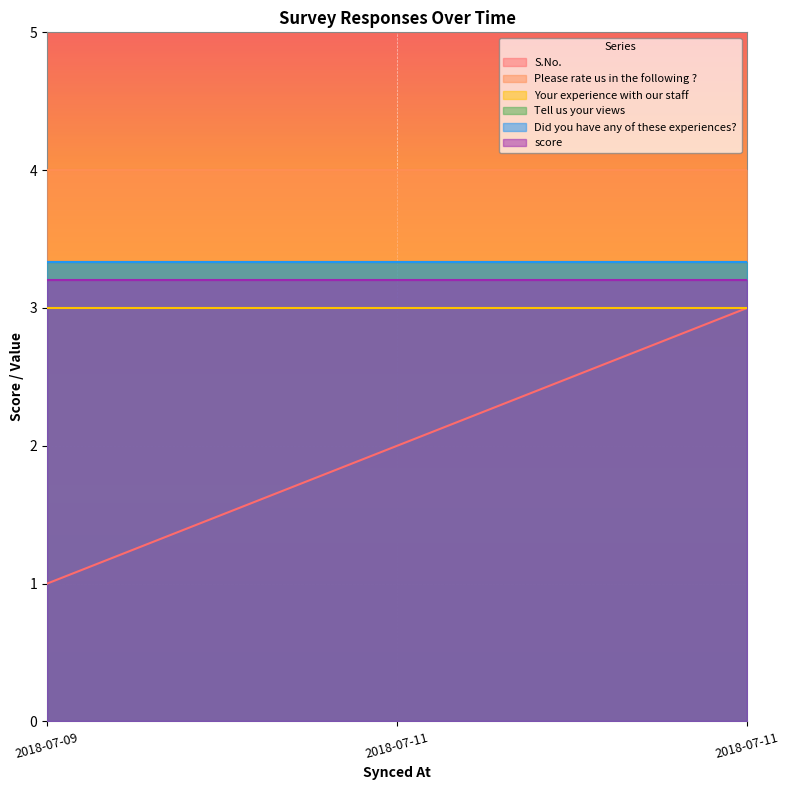

How many distinct data groups are displayed?

6